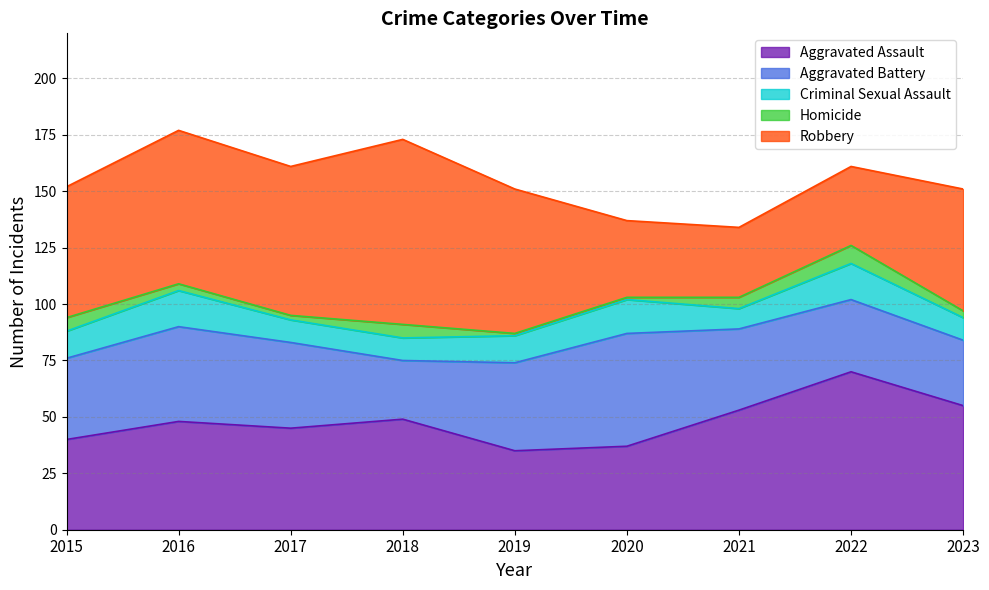

List the series in order of their peak value, lowest first.

Homicide, Criminal Sexual Assault, Aggravated Battery, Aggravated Assault, Robbery